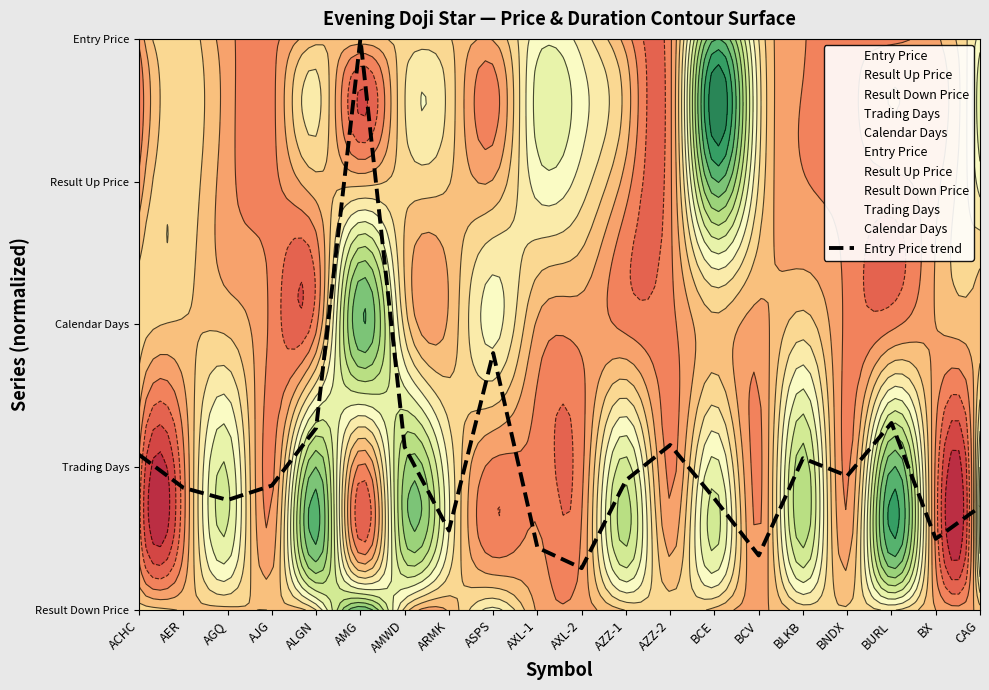

What is the difference between the Result Down Price values at ARMK and AJG?

0.6